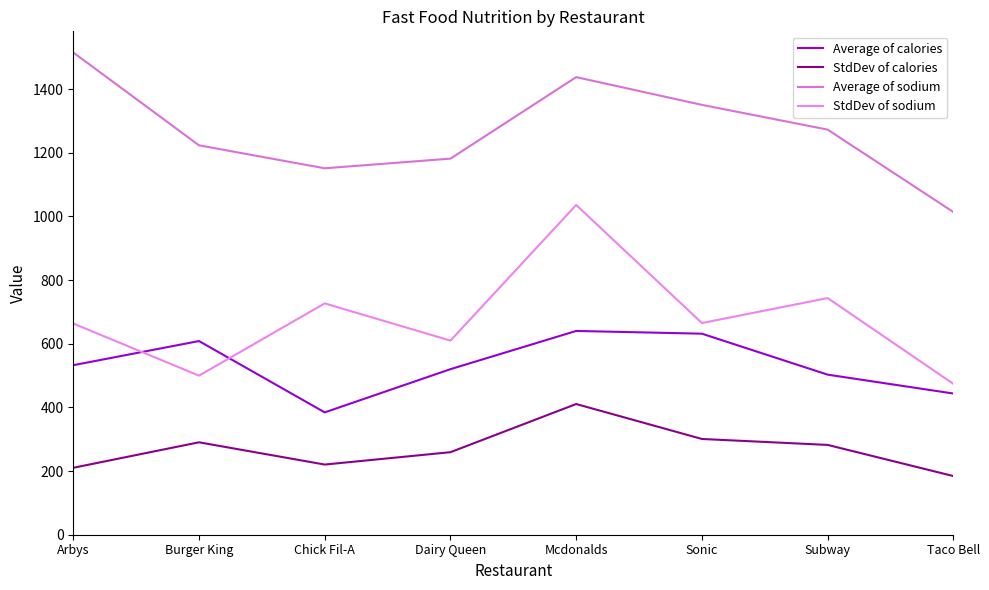

What is the smallest value displayed?

184.3